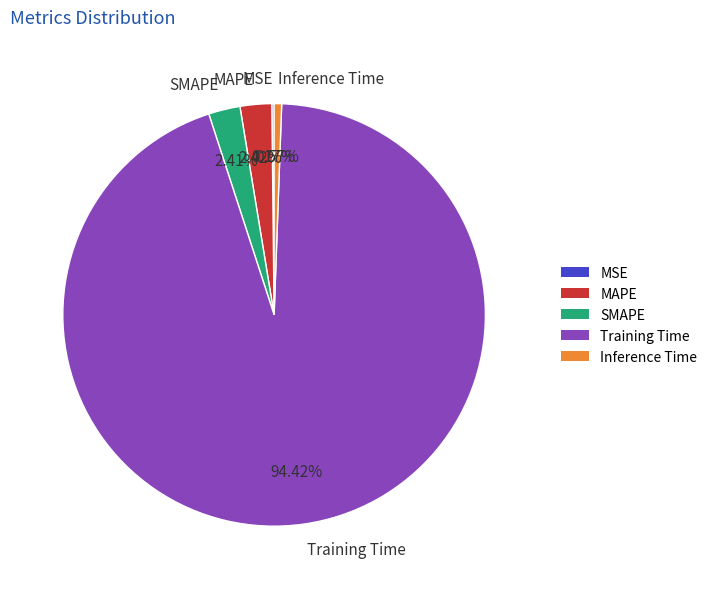

Which category has the biggest portion of the pie?

Training Time